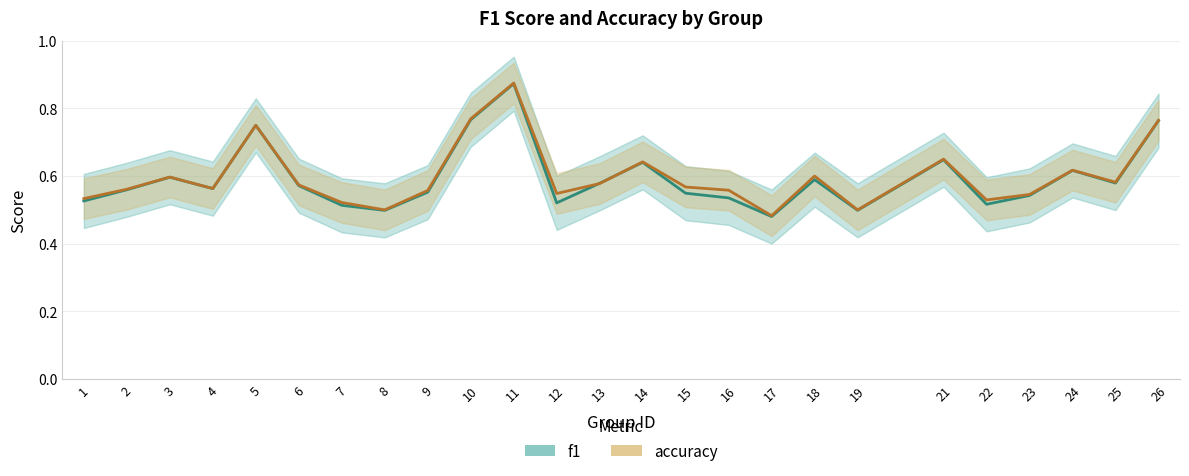

What is the total value across all series at 16?

1.1